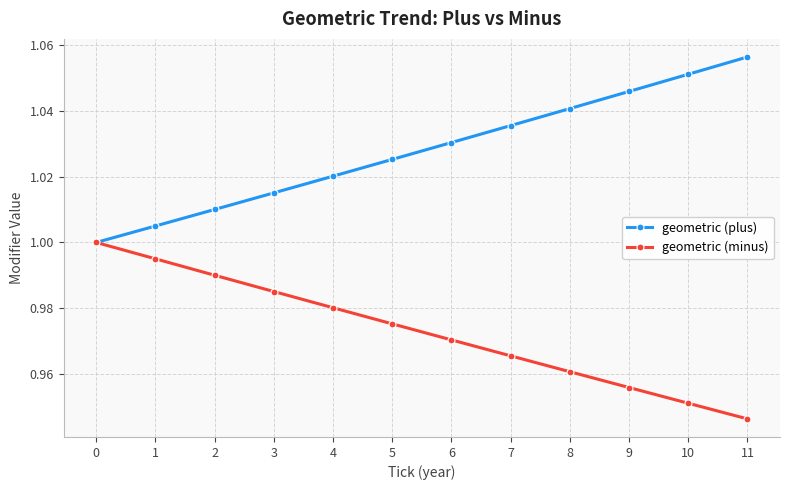

Which category has the lowest value in the geometric (minus) series?

11